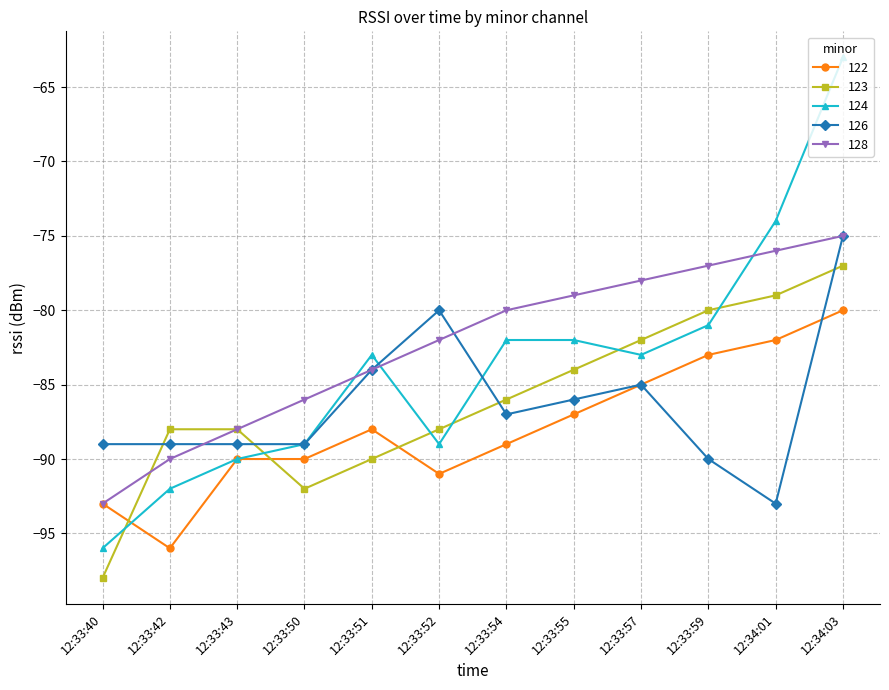

What is the value of the 124 point at the 2nd from the left?

-92